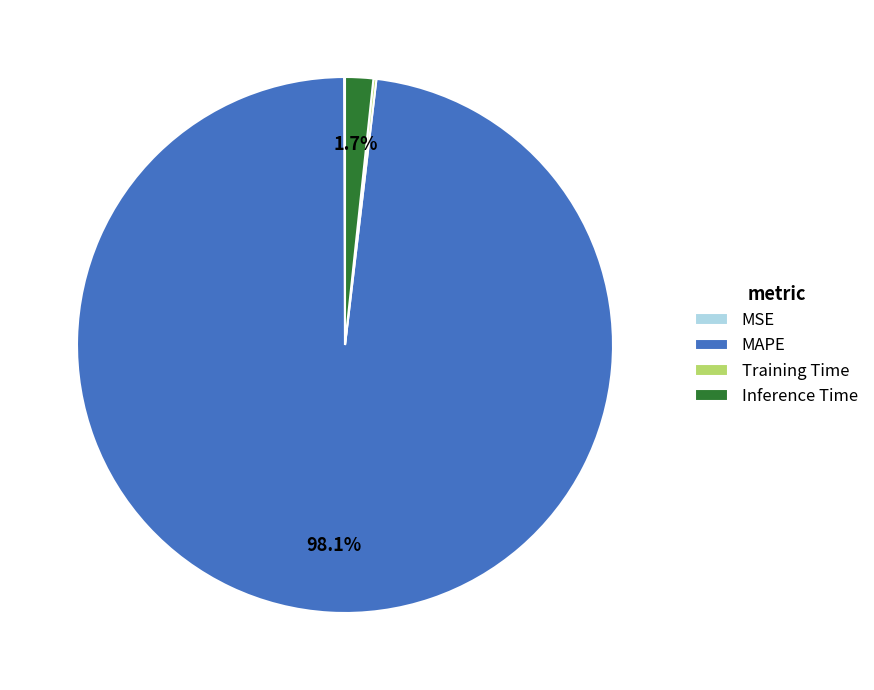

Which category has the biggest portion of the pie?

MAPE